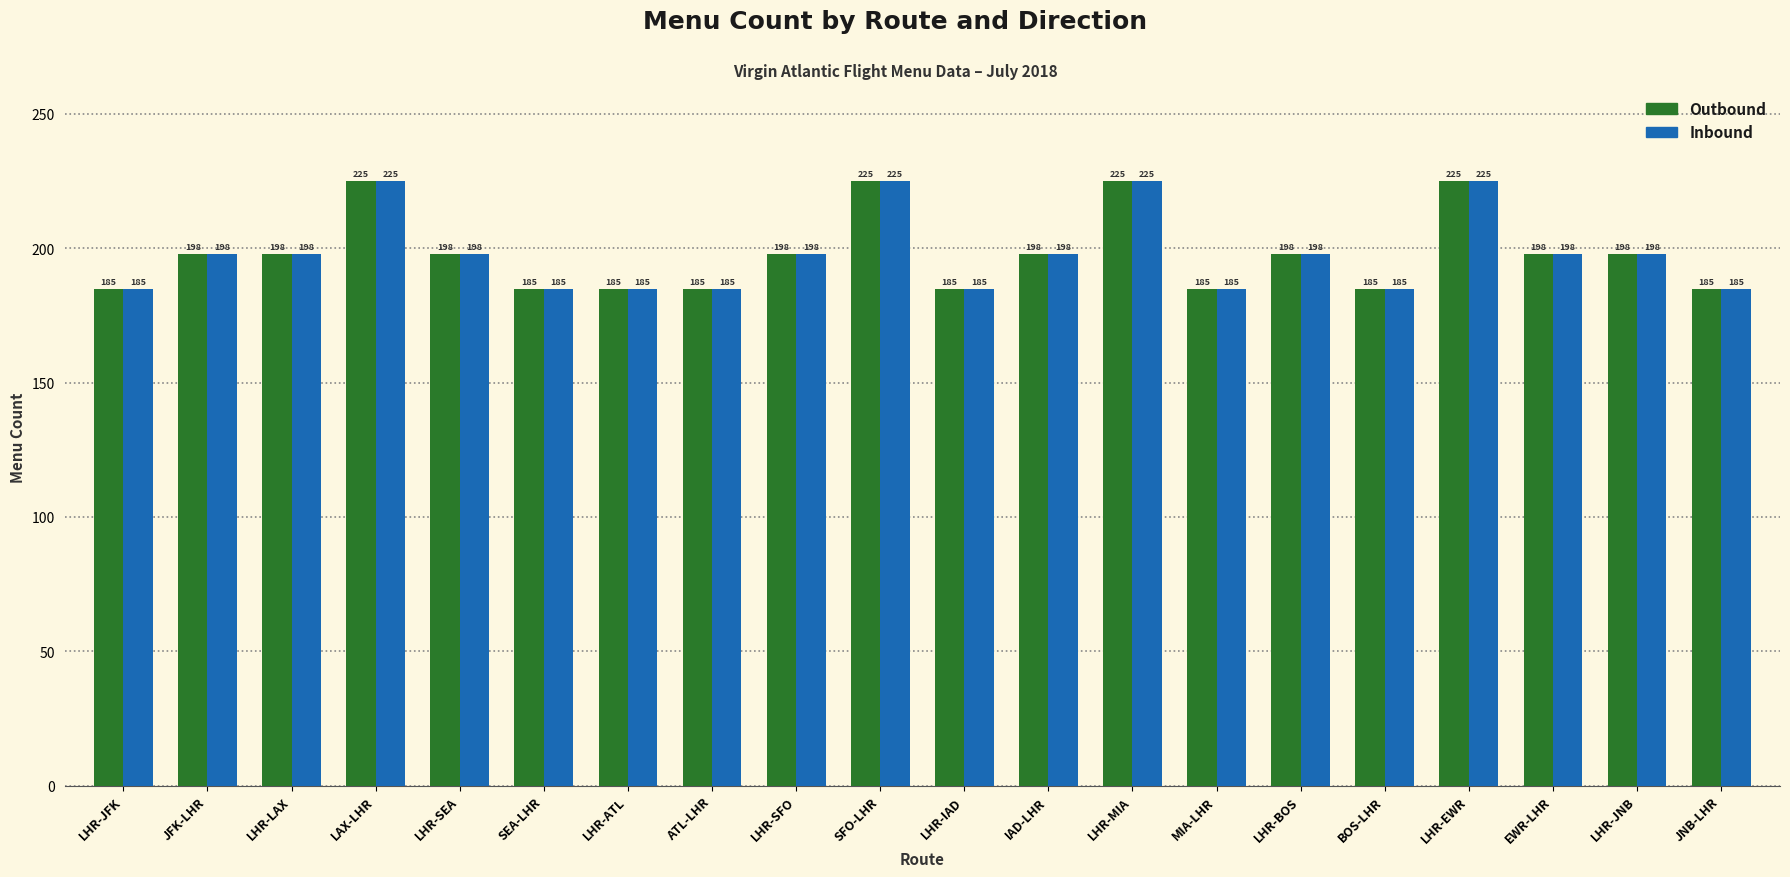

What is the average value of the Outbound series?

198